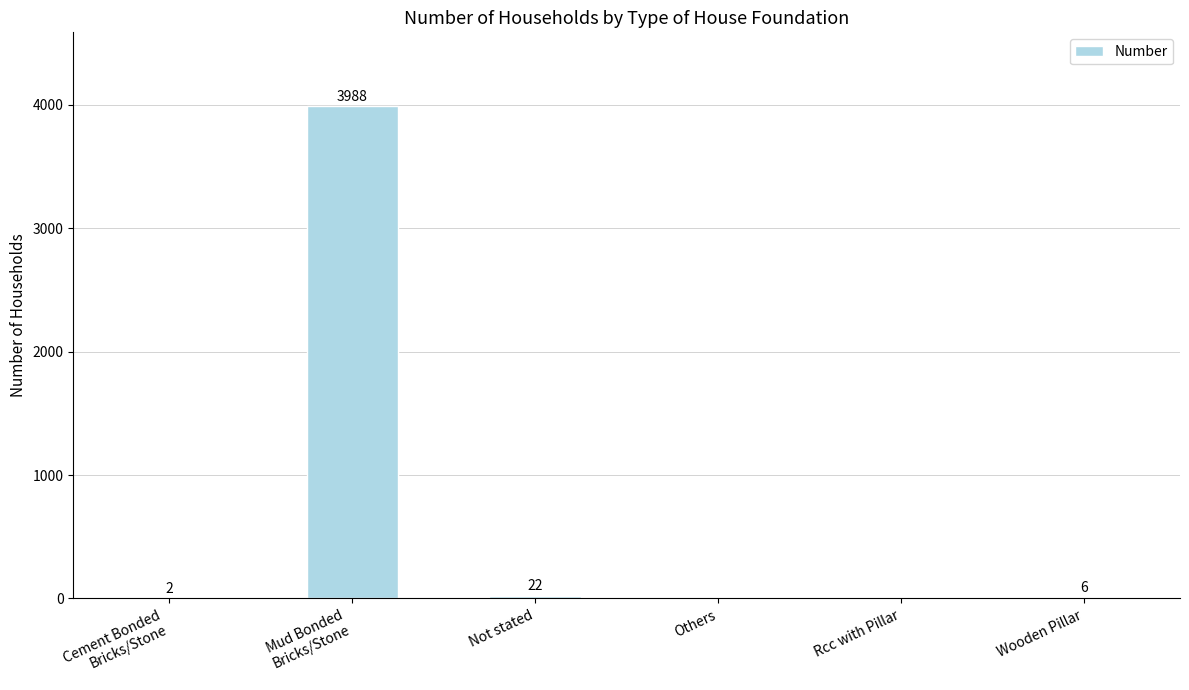

The chart shows a value of -1248 at Rcc with Pillar. True or false?

False